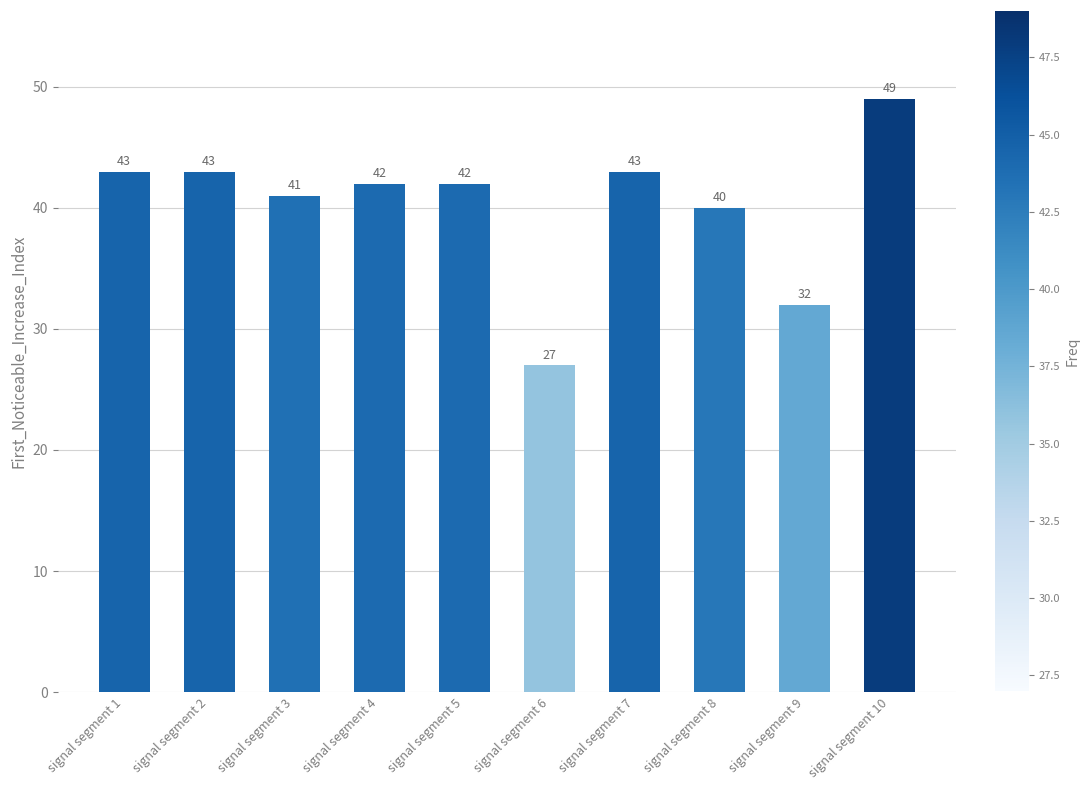

True or false: the data shows 17 at signal segment 6.

False